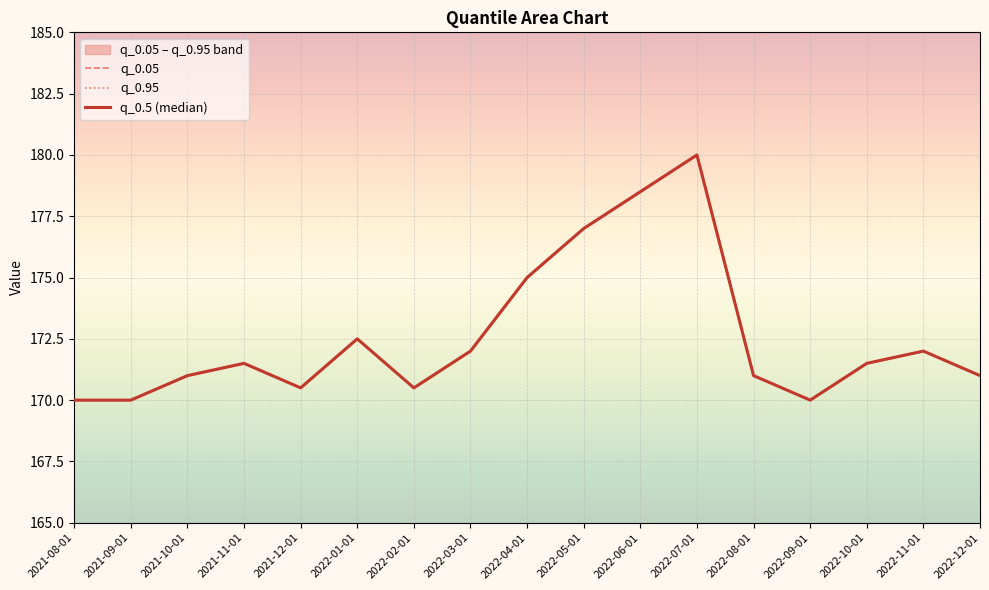

What position from the left is 2022-08-01?

13